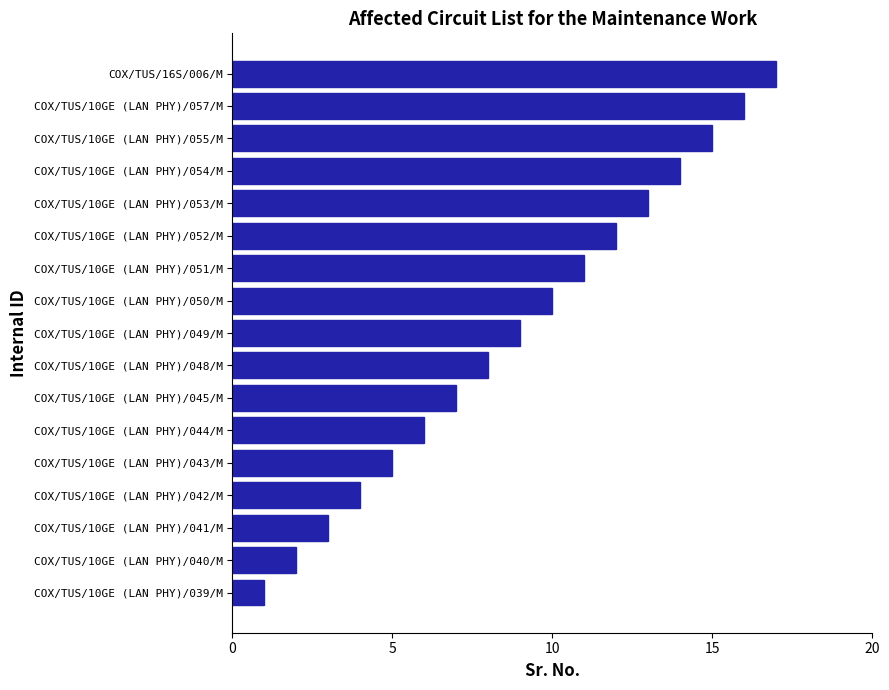

At which category does the chart reach its peak across all series?

COX/TUS/16S/006/M